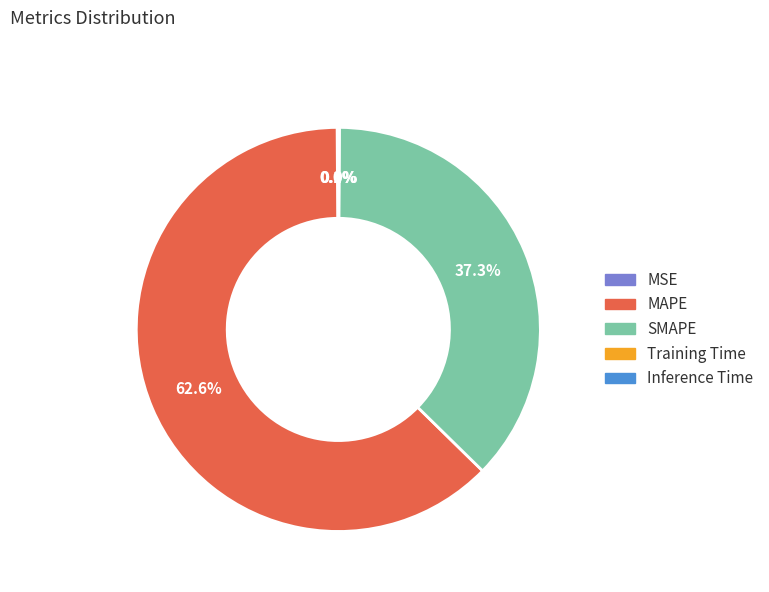

Is there any slice that represents more than half of the pie?

Yes